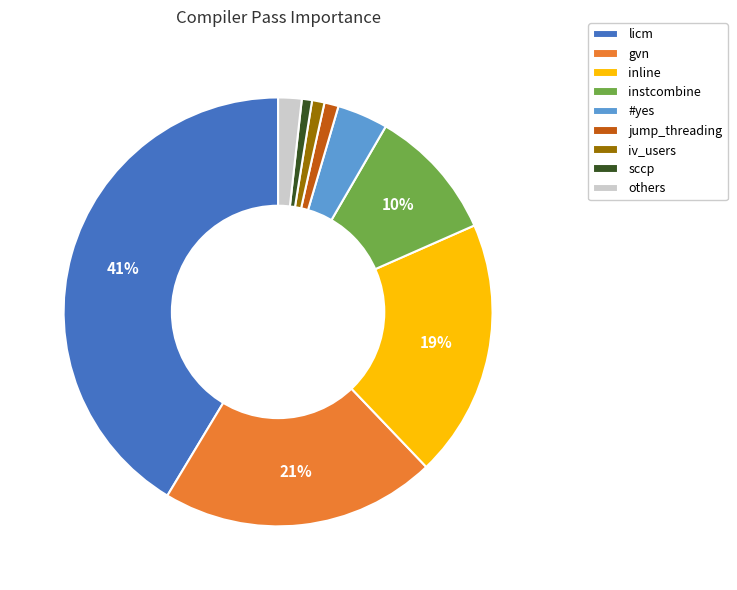

Between sccp and others, which is larger?

others